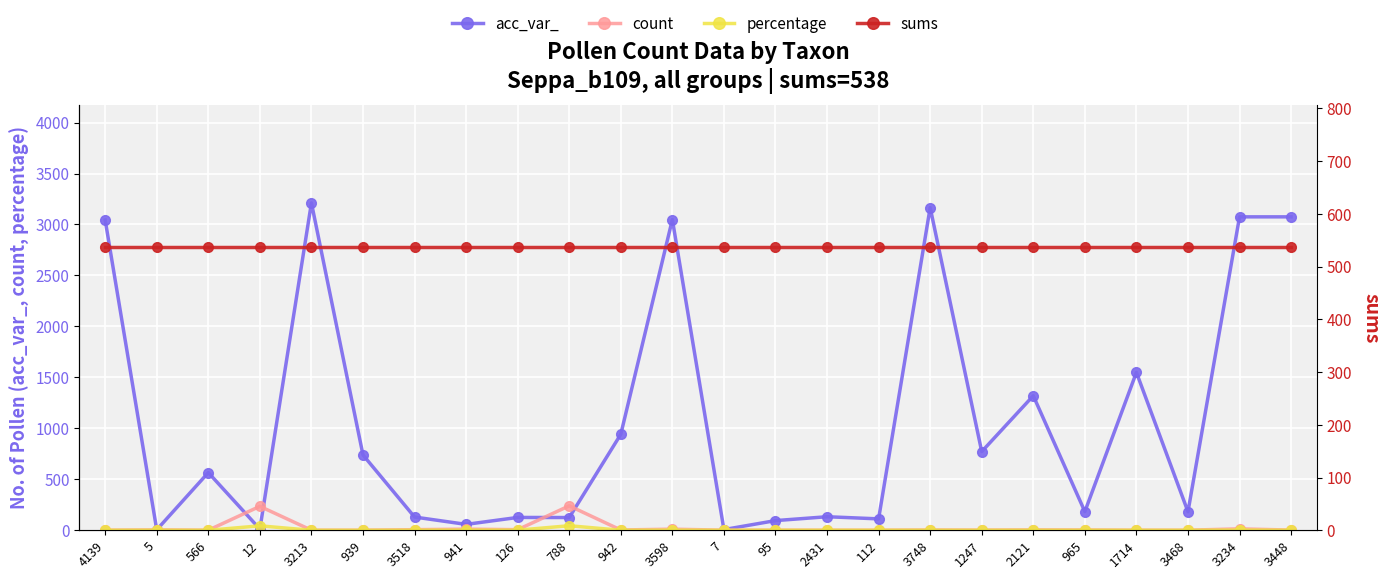

True or false: count and percentage intersect in this chart.

False